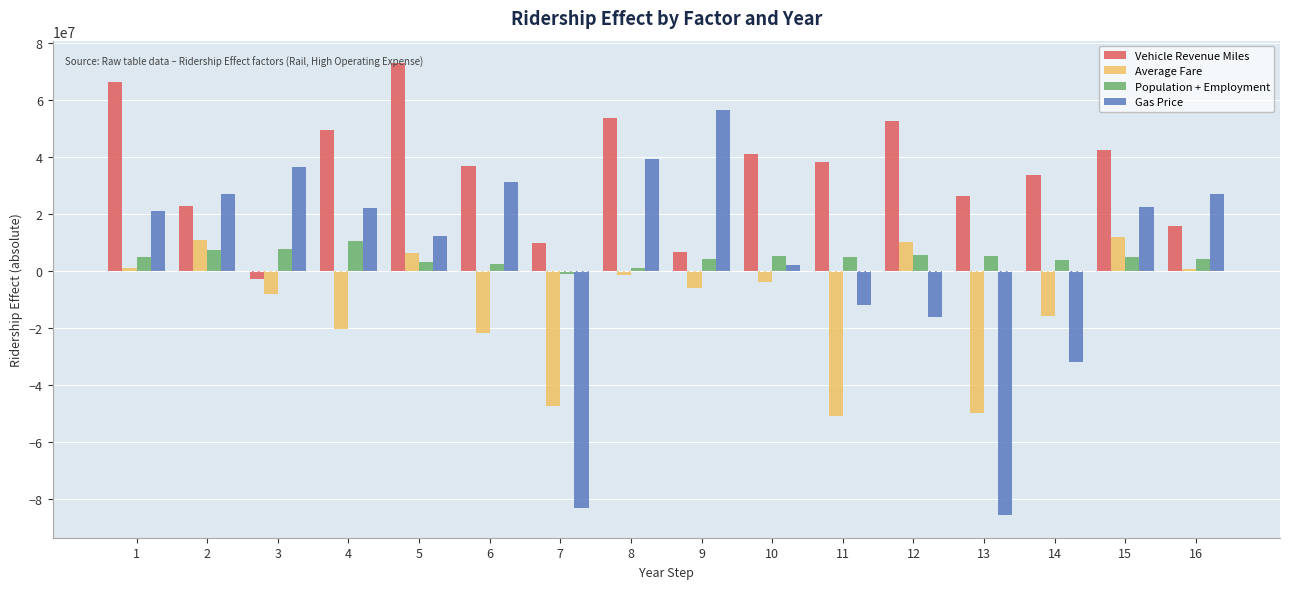

Is the value of Average Fare at 5 greater than the value of Population + Employment at 8?

Yes